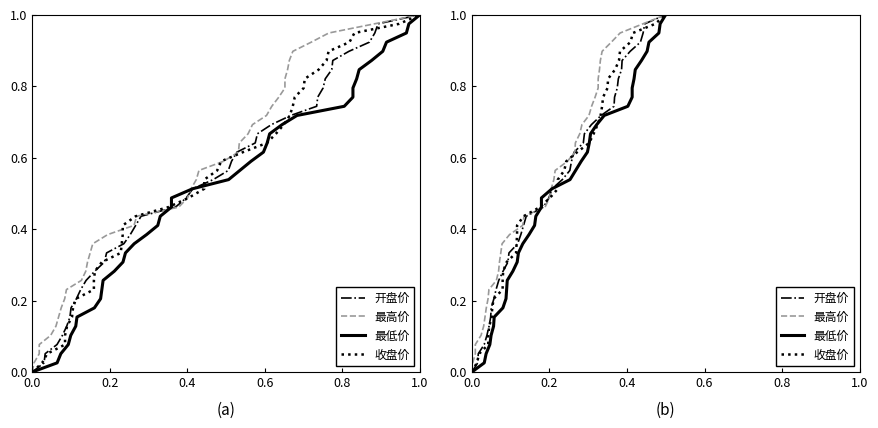

What are all the series names shown in the legend?

开盘价, 最高价, 最低价, 收盘价